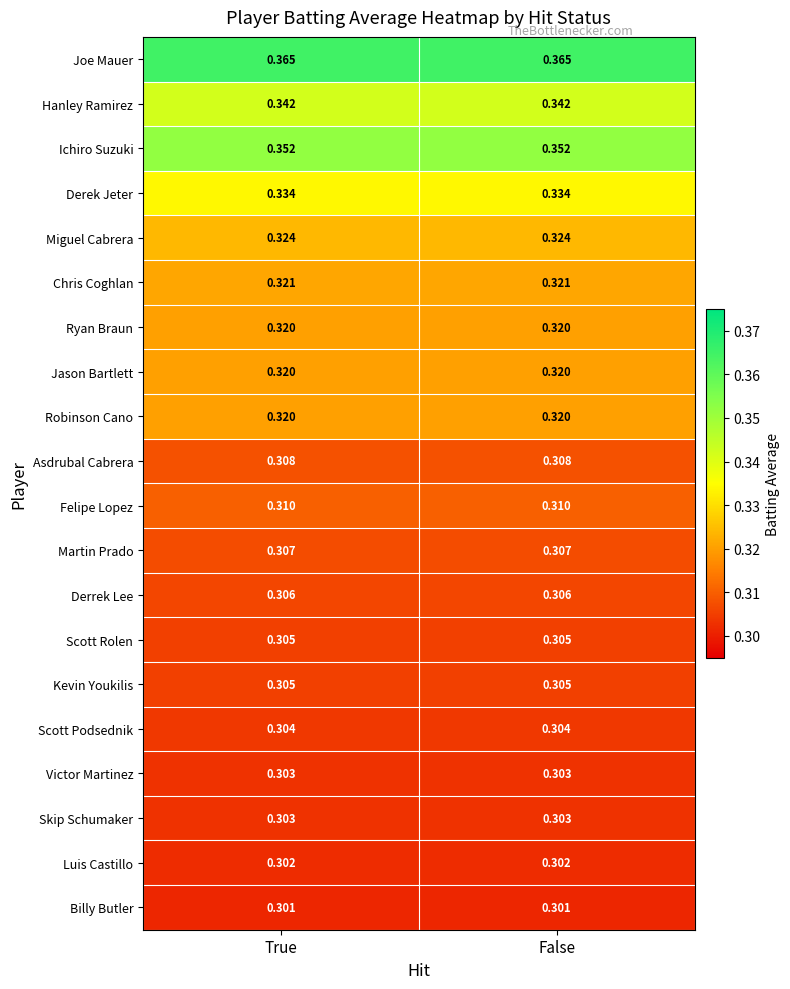

Is the value of Felipe Lopez at True greater than the value of Ryan Braun at True?

No